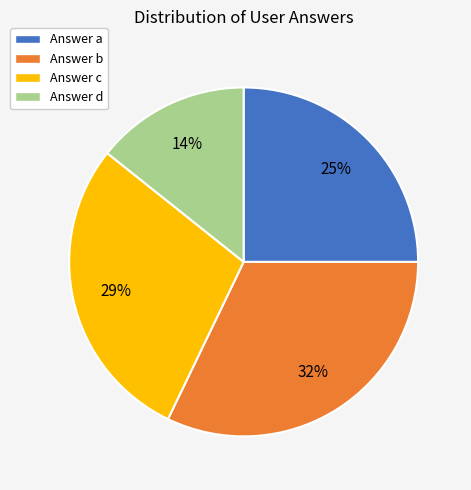

True or false: Answer c accounts for 29% of the total.

True